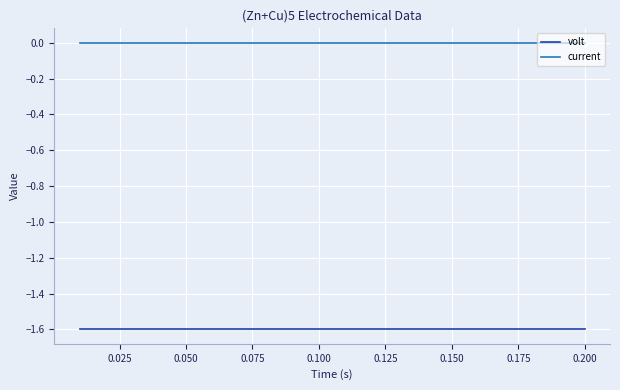

What is the minimum value shown in the chart?

-1.6